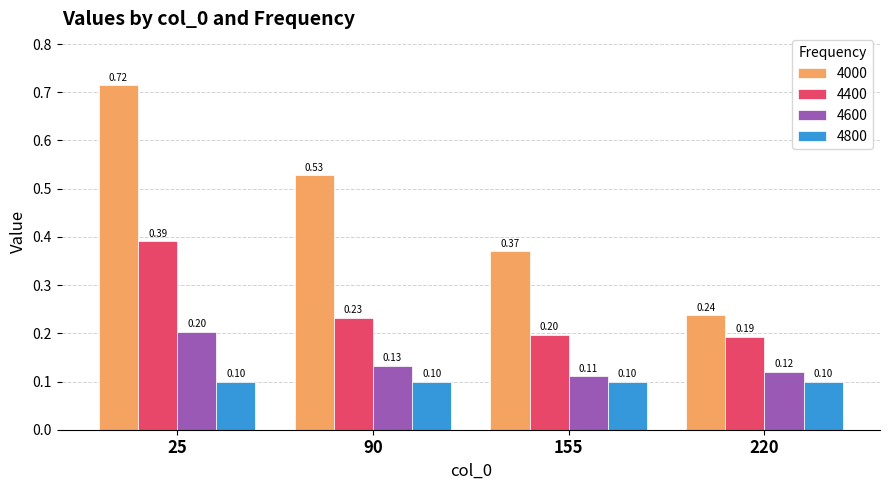

How many bars are there in each group?

4